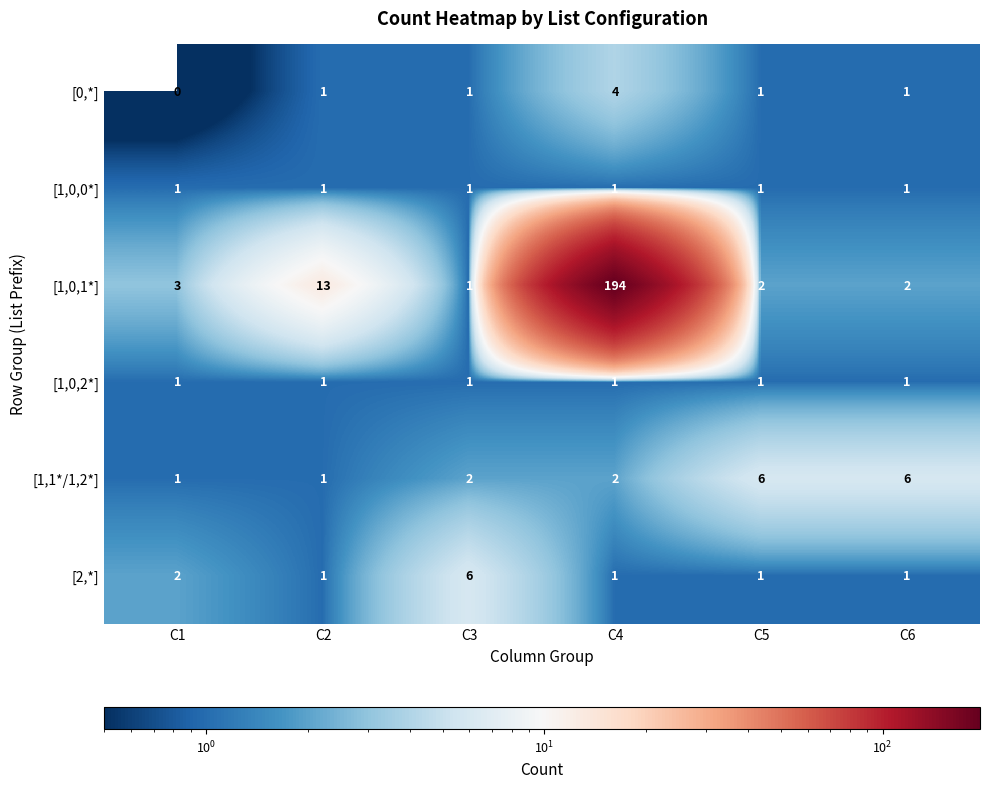

At how many categories does at least one series exceed 9?

2